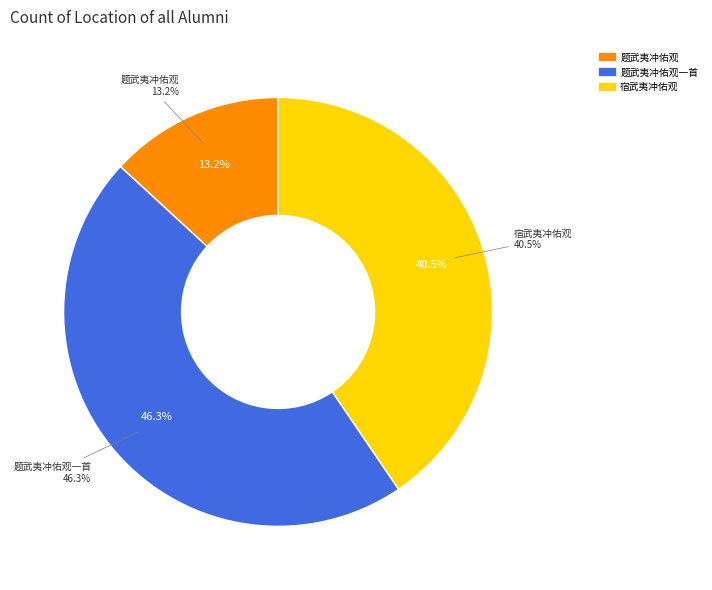

Count the number of slices in the pie.

3